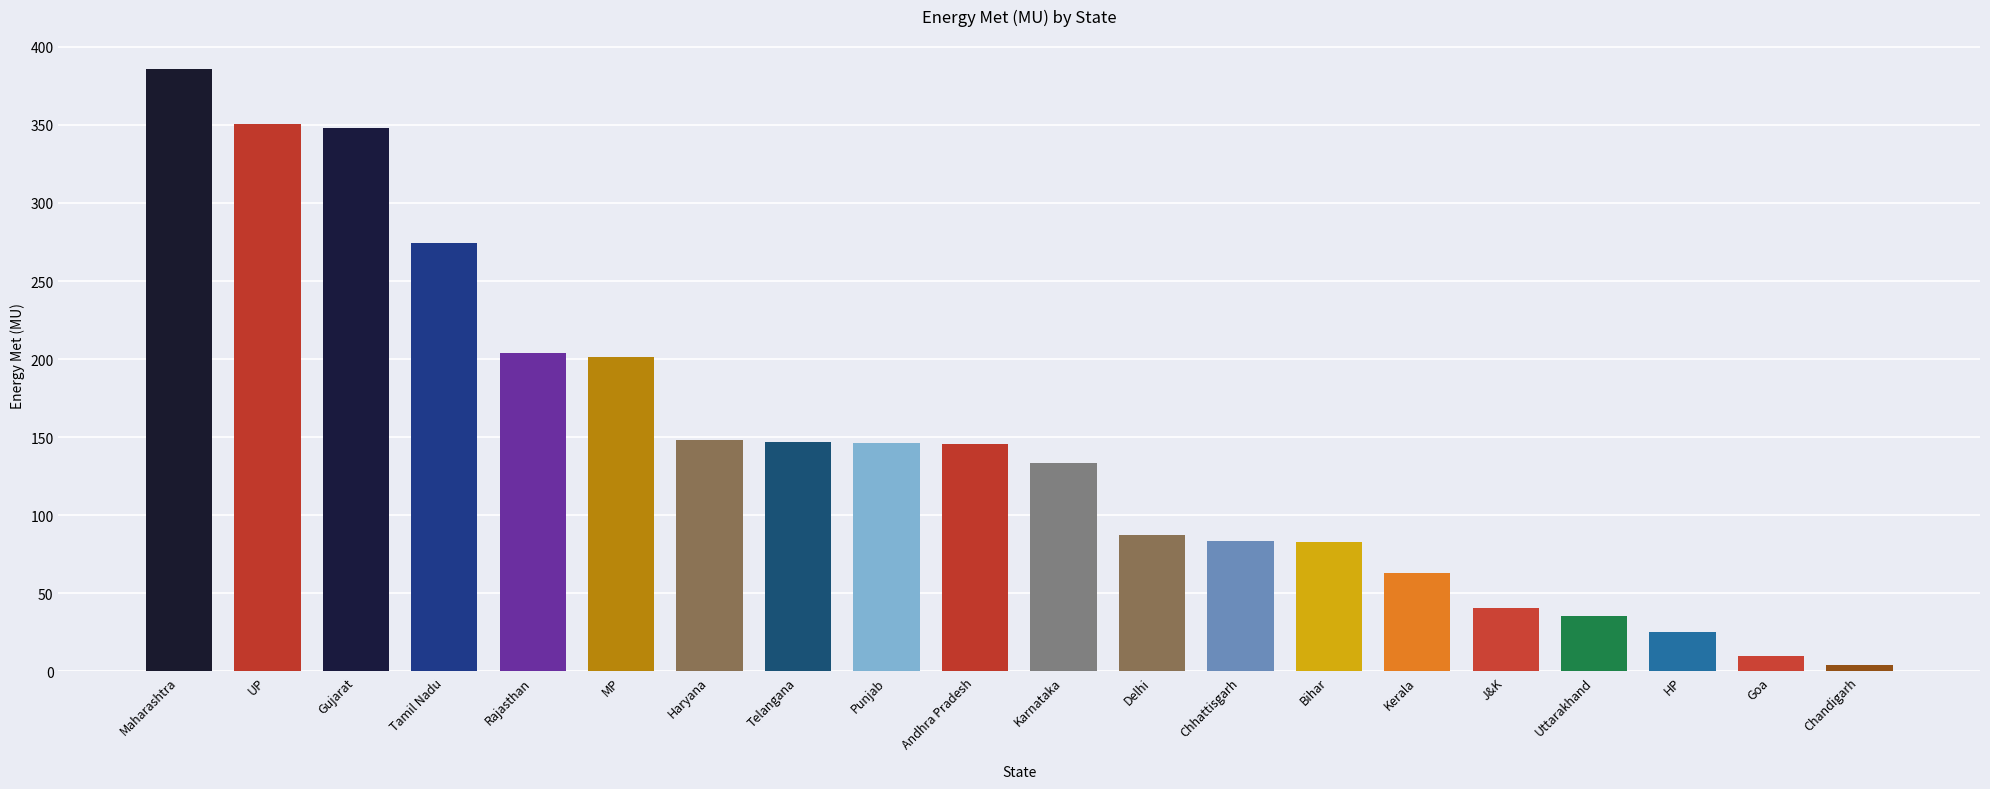

Does the chart contain any negative values?

No